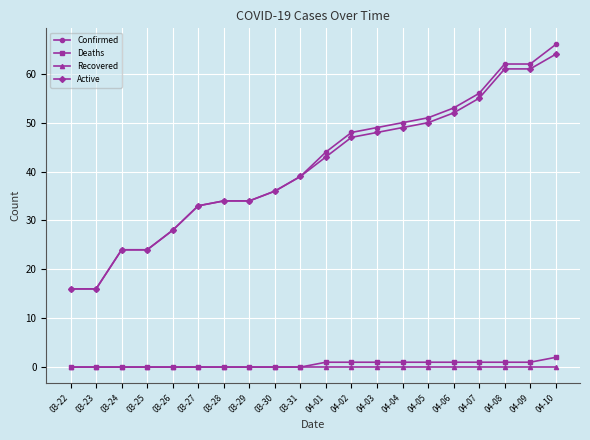

True or false: Active and Deaths cross at least once.

False